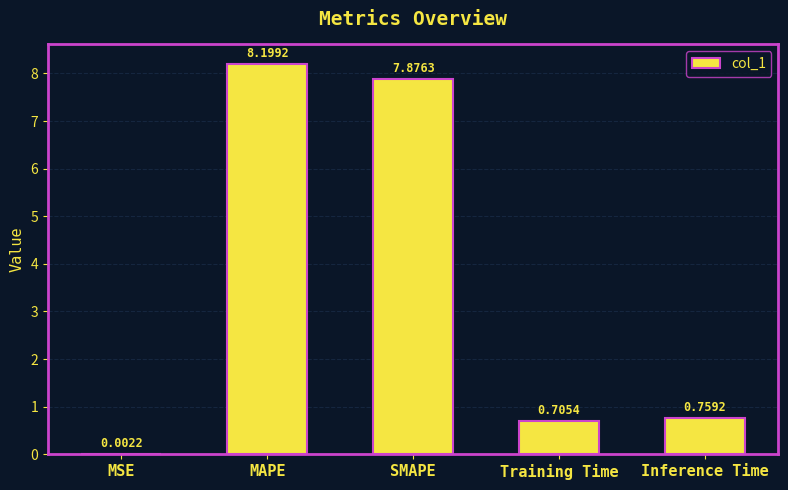

Read the value at SMAPE.

7.9